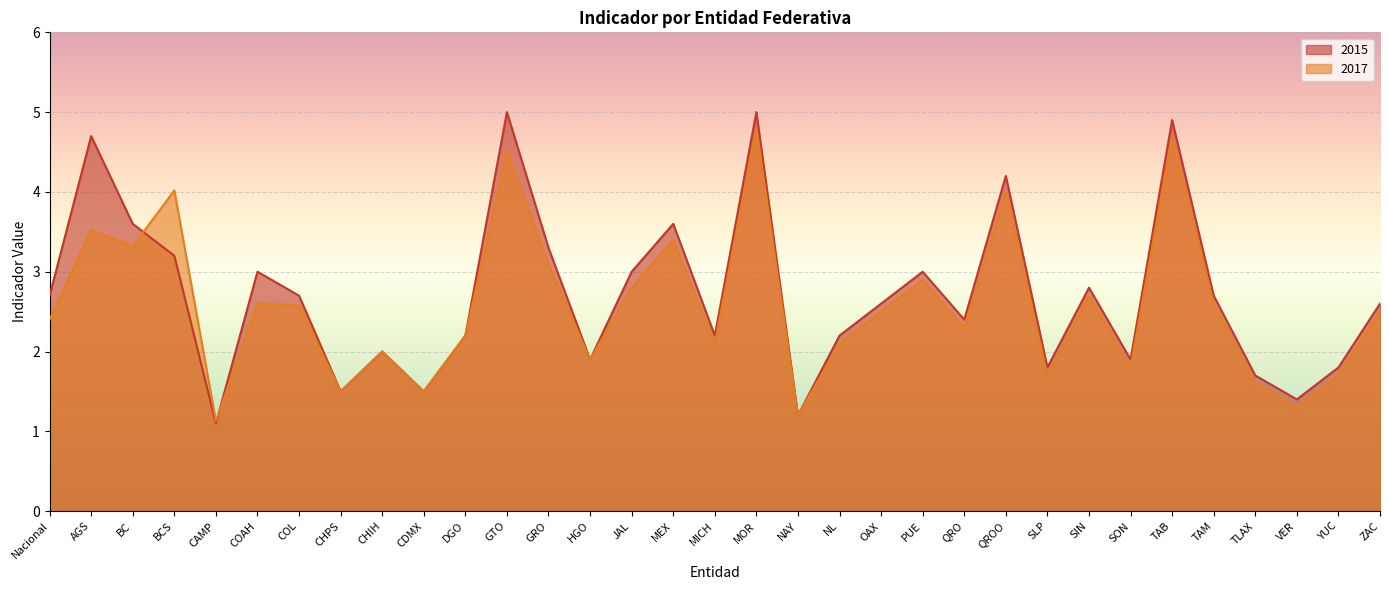

What is the label of the 1st point from the right?

ZAC